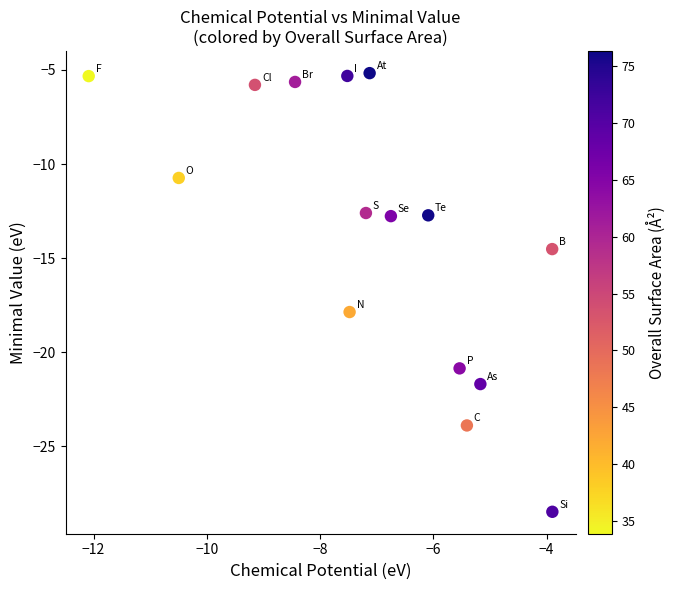

What Y value in the scatter plot is closest to -16?

-14.5